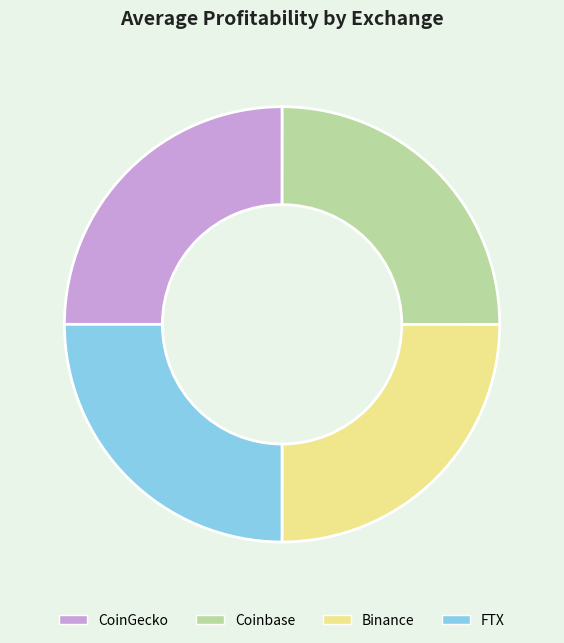

Is there a majority slice in this chart?

No